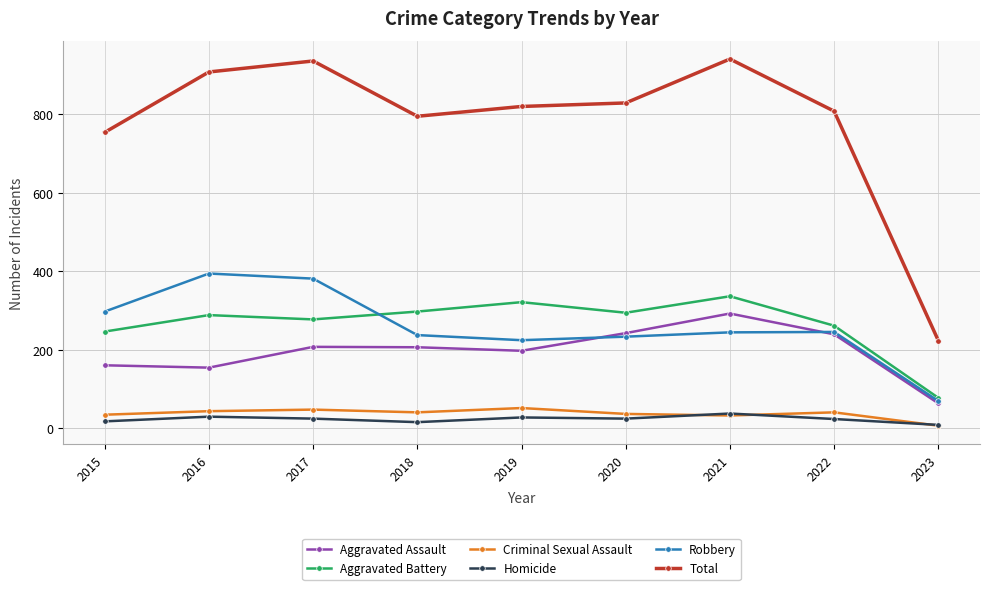

Which series has the largest total across all categories?

Total